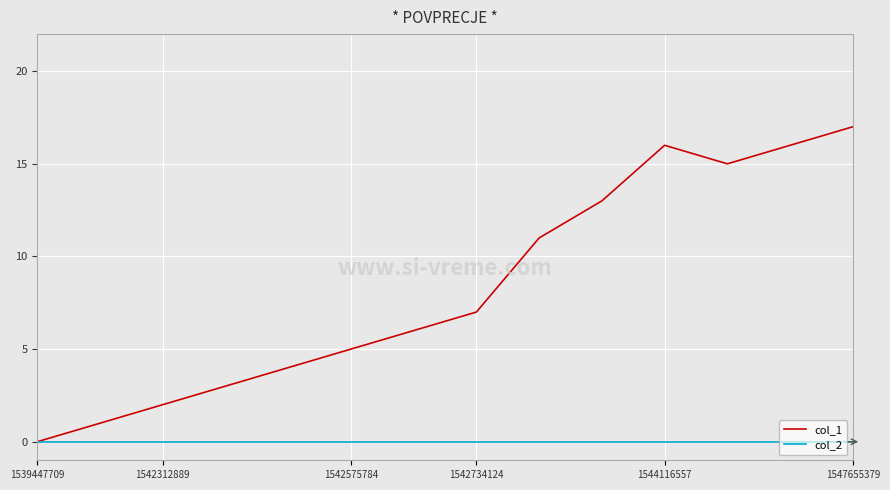

Which series has the widest spread of values?

col_1